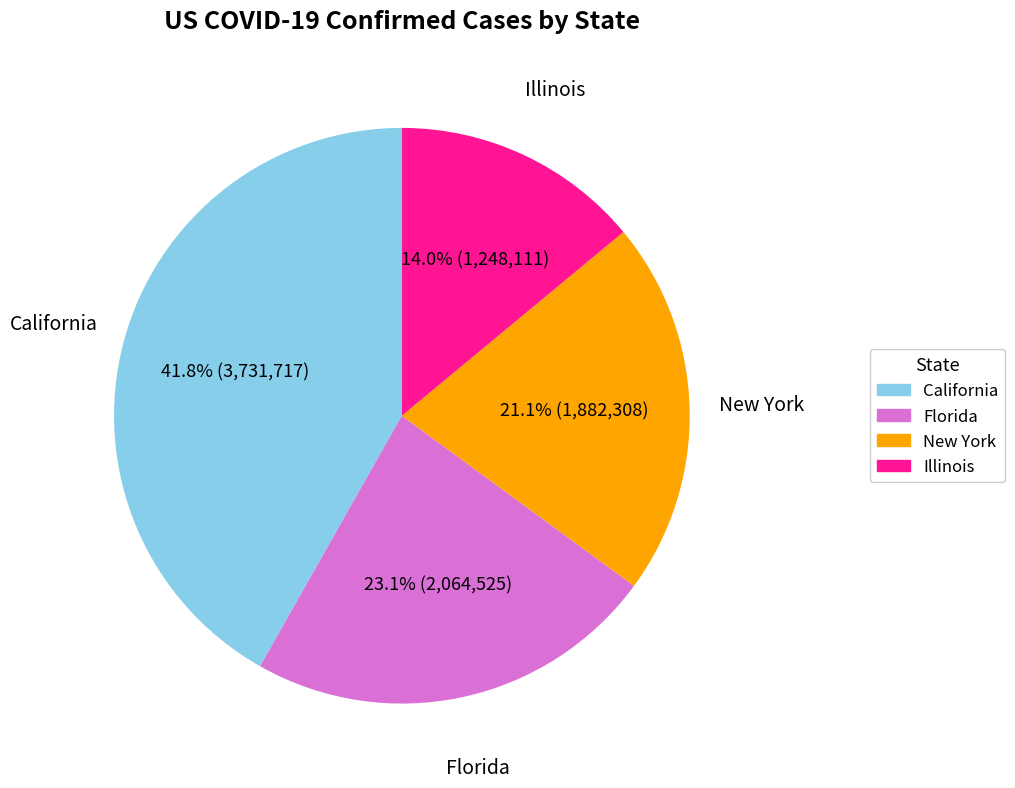

Is there a majority slice in this chart?

No